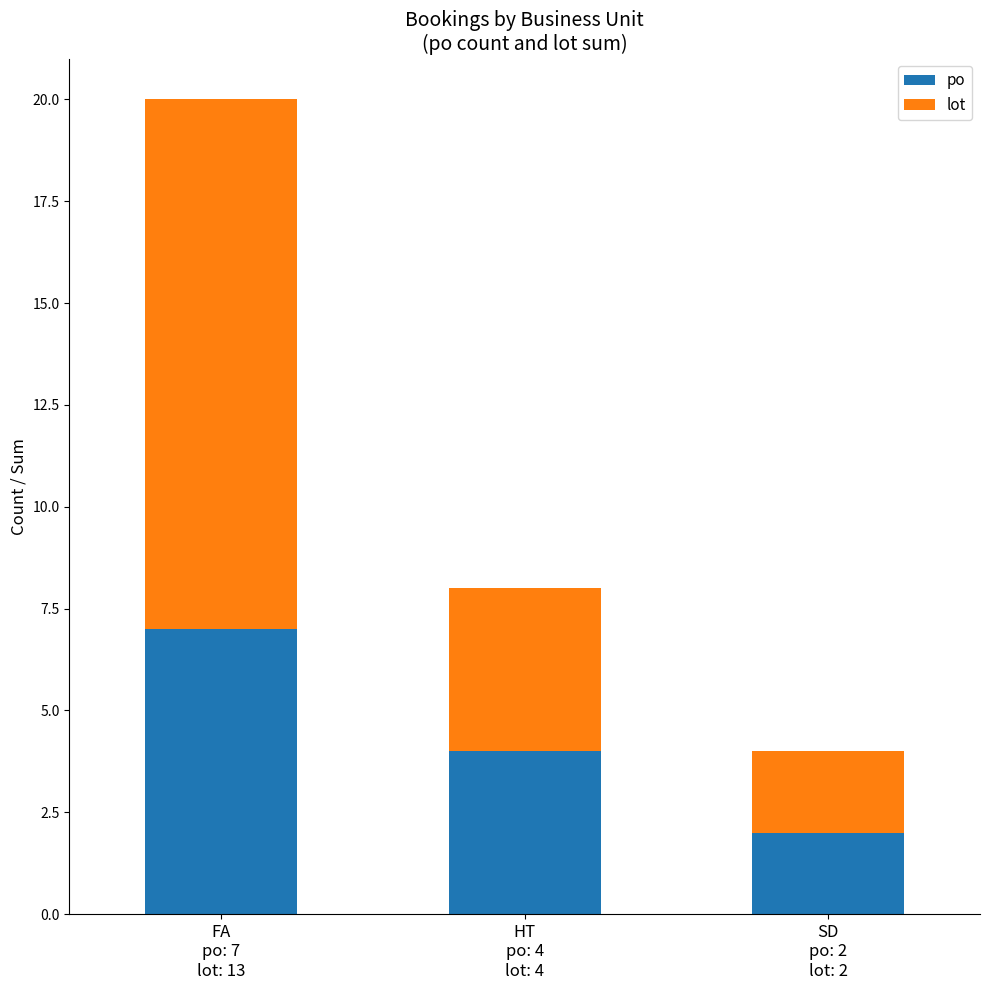

Reading left to right, transcribe the values for po.

7	4	2